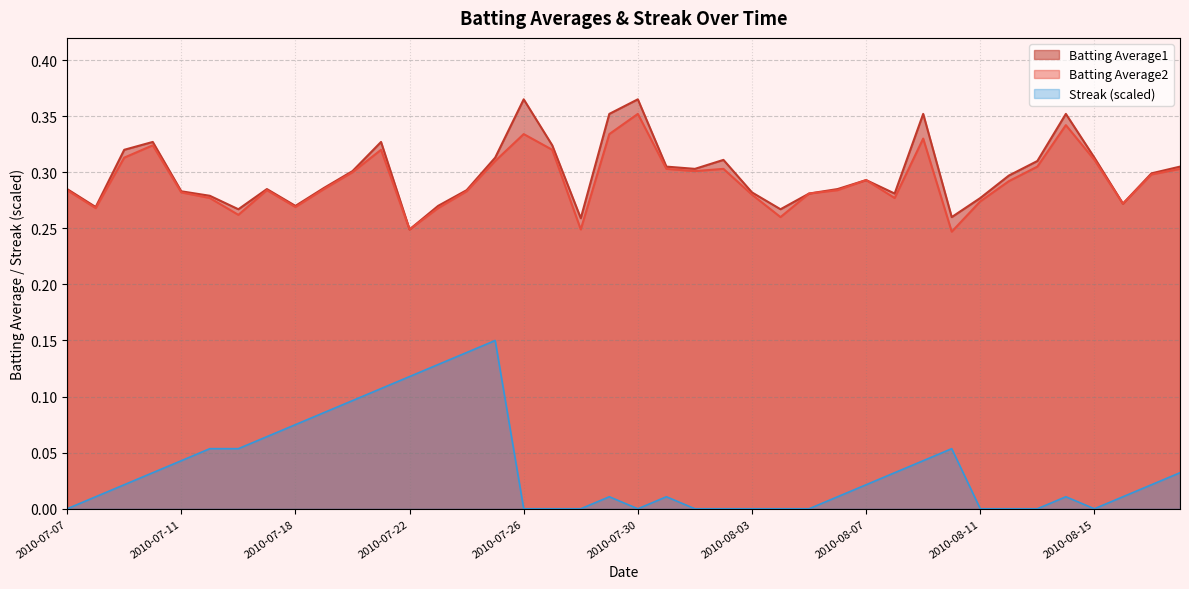

What is the label of the 22nd point from the left?

2010-07-31